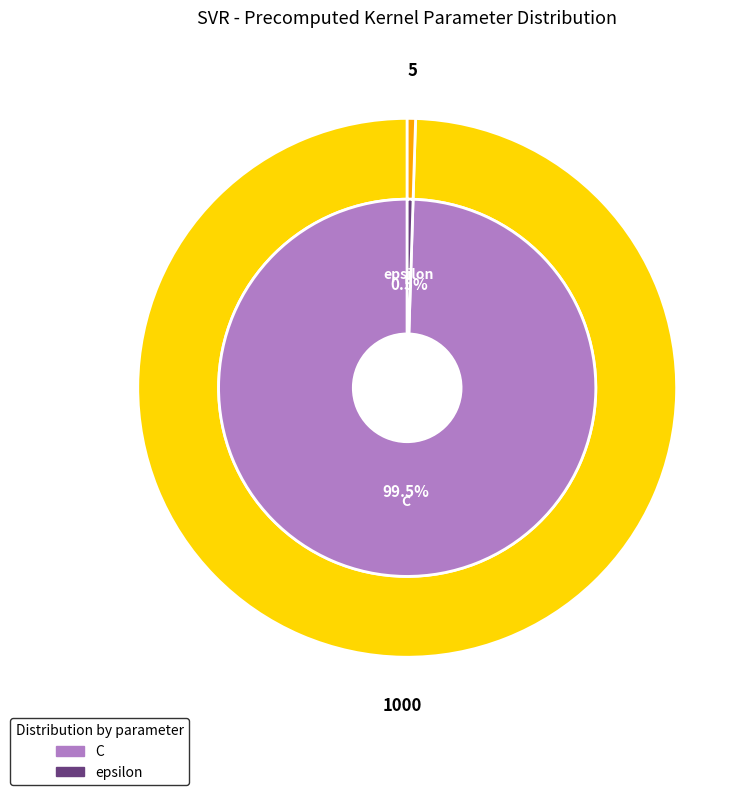

Which category has the smallest portion of the pie?

epsilon